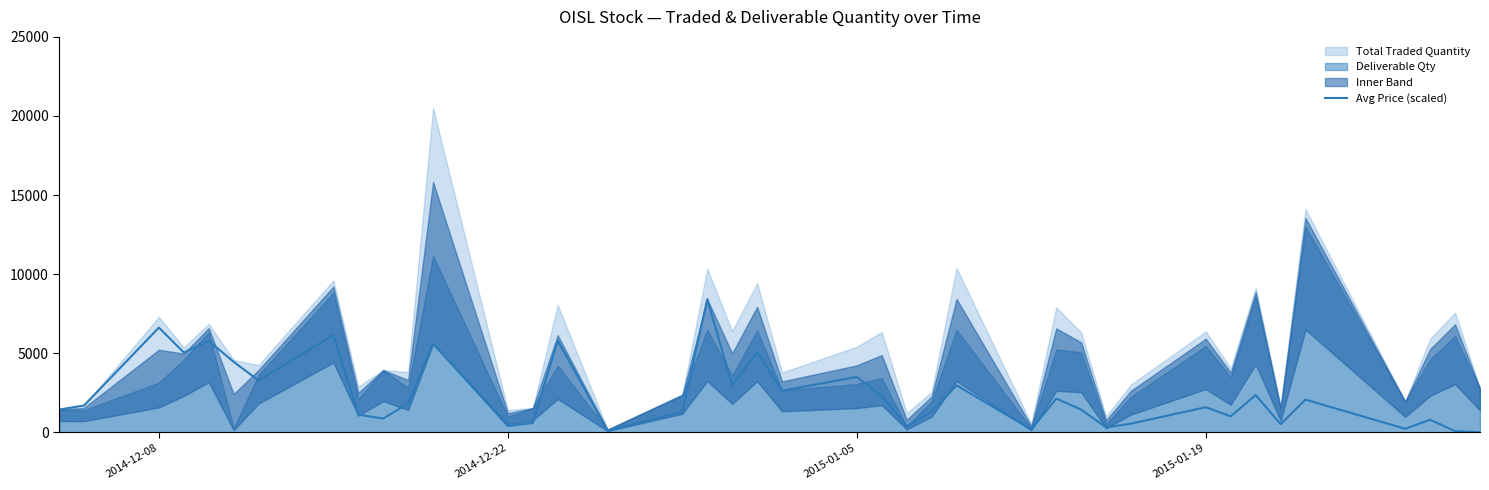

Reading left to right, what are all the values shown in this chart?

1433.5	1695.0	6616.2	5042.8	5771.8	4452.6	3272.5	6141.0	1112.5	867.0	1819.3	5602.5	392.4	584.8	5802.2	116.4	1280.4	8410.9	2980.9	5064.3	2630.3	3494.0	2302.6	375.8	1299.8	2966.9	177.1	2134.7	1430.8	305.0	544.5	1583.4	1006.0	2352.9	514.1	2060.3	217.6	790.4	70.5	0.0